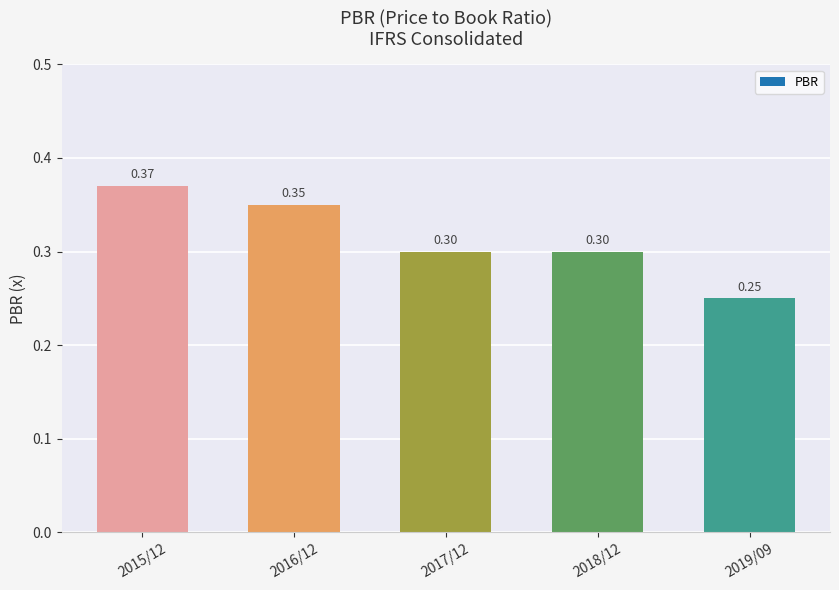

What is the label of the 2nd bar from the right?

2018/12